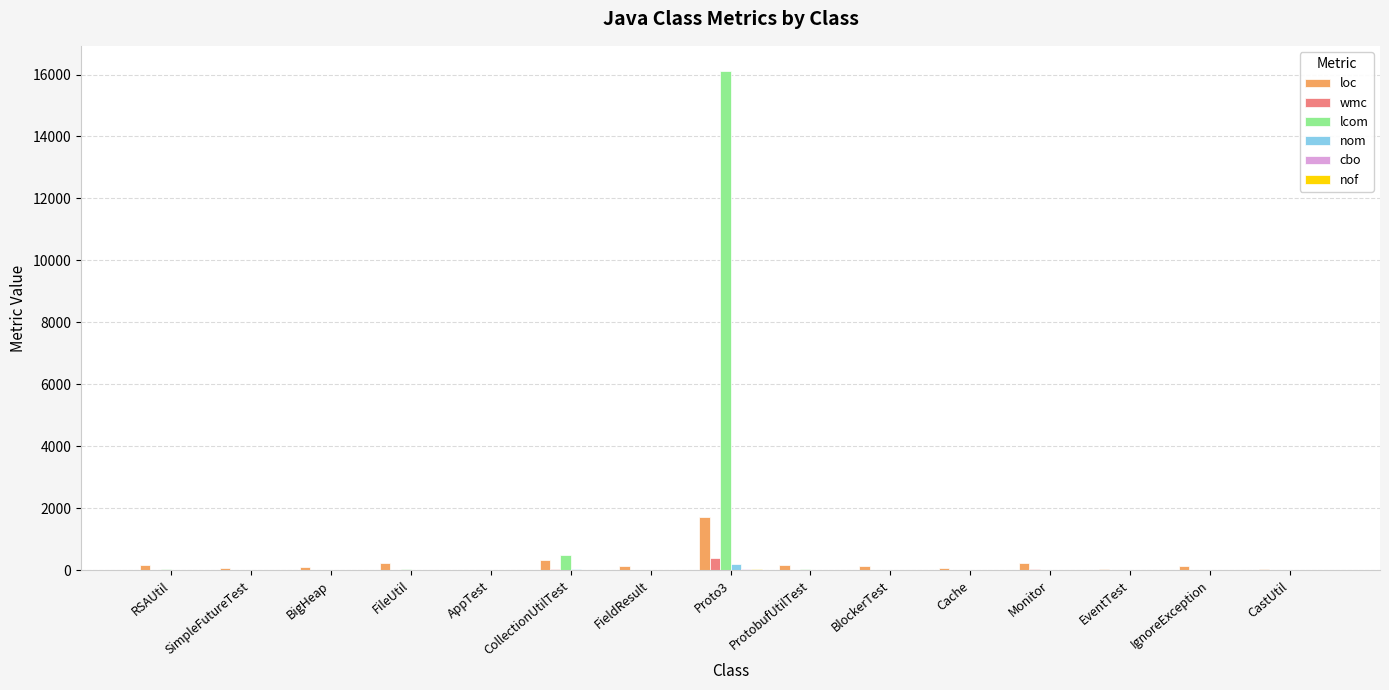

The lcom series shows 496 at CollectionUtilTest. True or false?

True